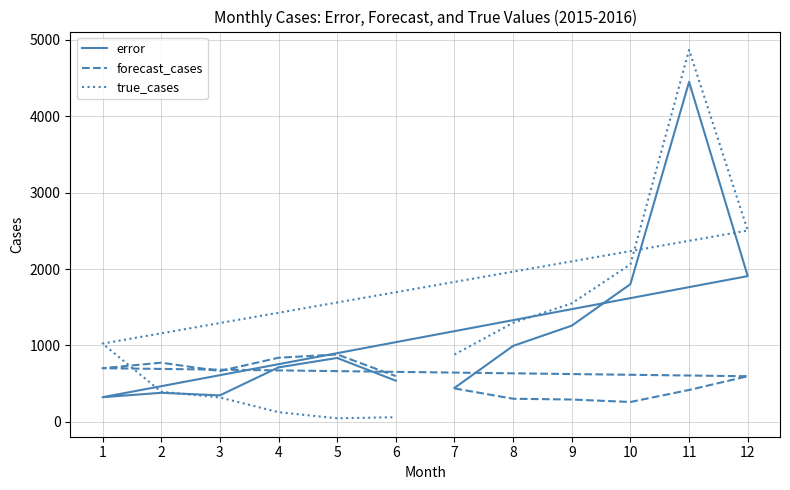

List the series in order of their peak value, highest first.

true_cases, error, forecast_cases